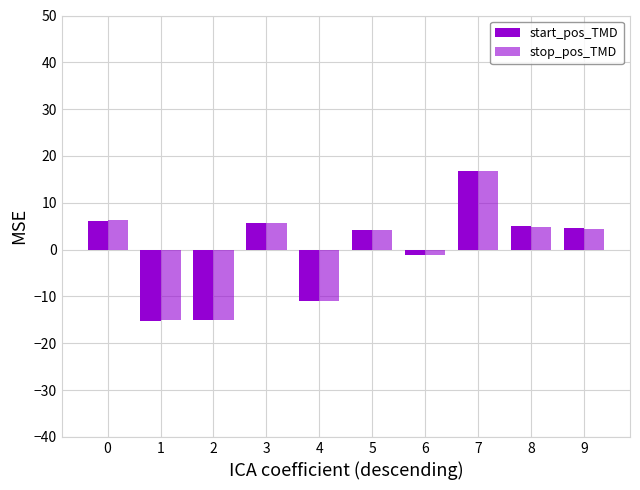

List the labels in order of stop_pos_TMD value, largest first.

7, 0, 3, 8, 9, 5, 6, 4, 2, 1